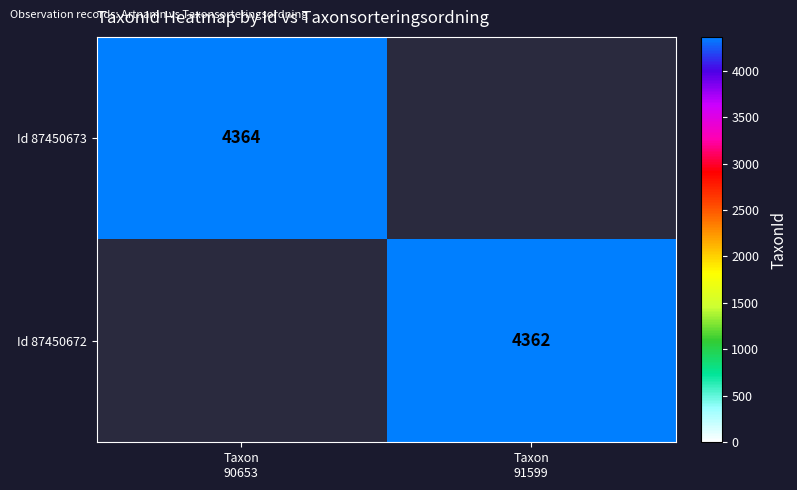

Rank the series by their maximum value, from highest to lowest.

Id 87450673, Id 87450672